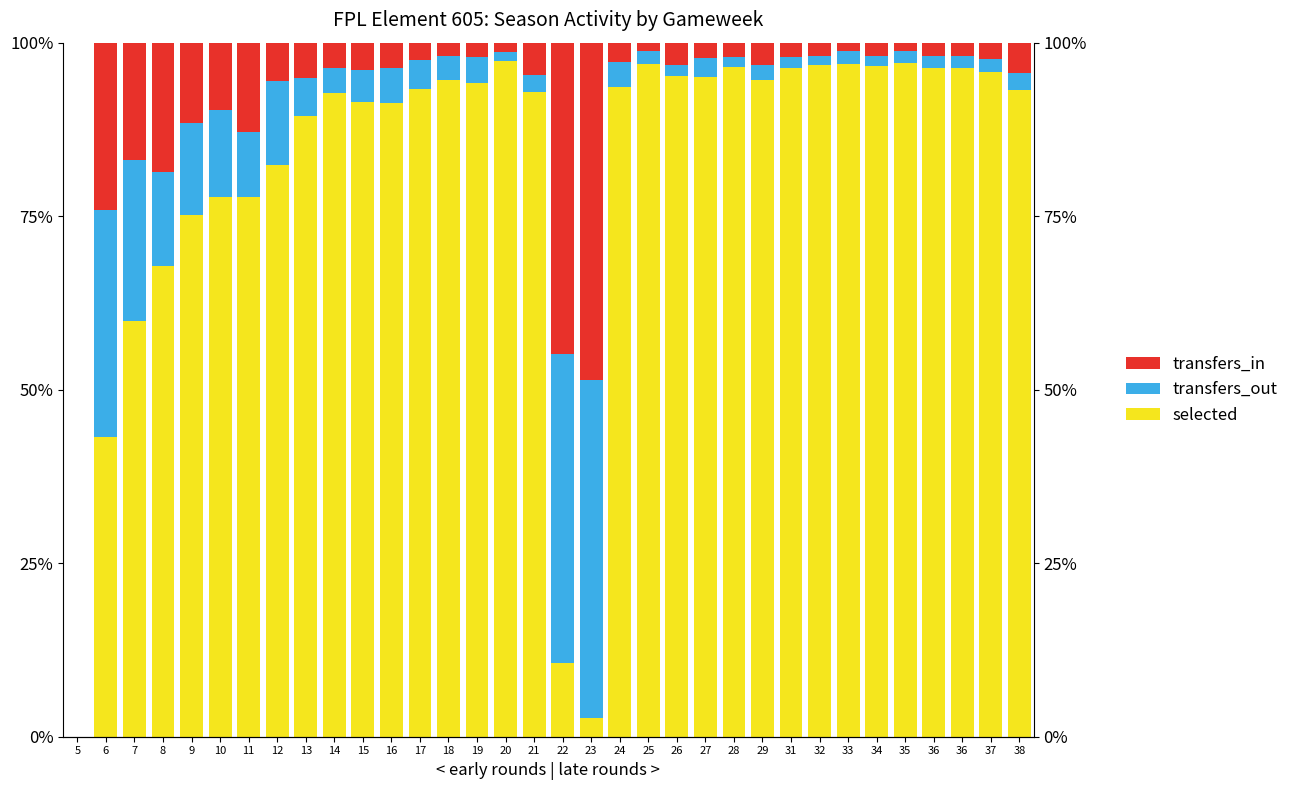

Which has a higher value, 36 or 38?

36